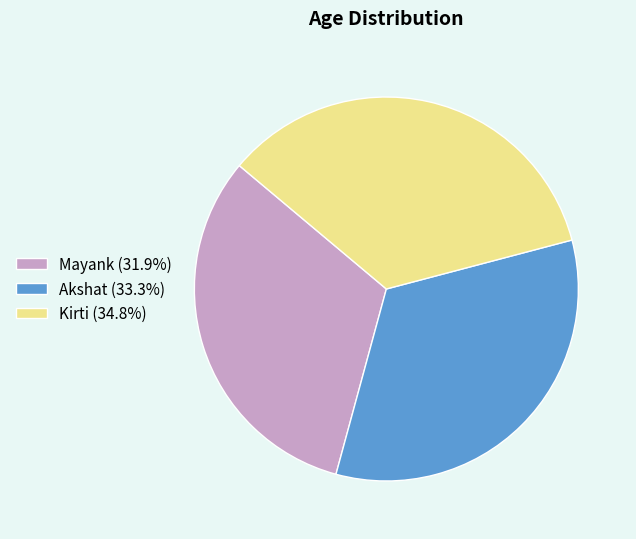

Rank the categories by value from lowest to highest.

Mayank, Akshat, Kirti